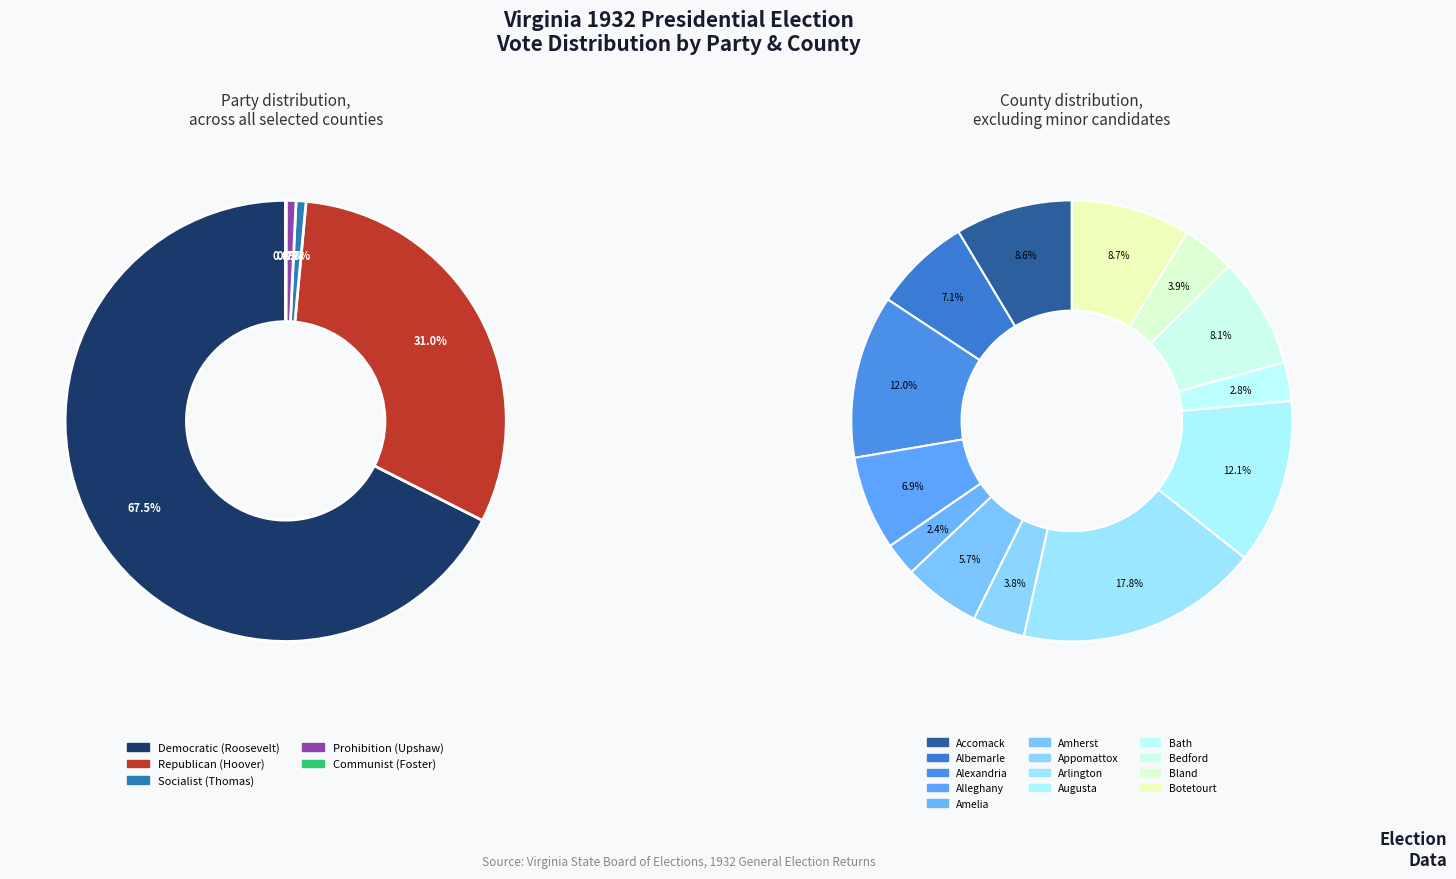

Which category has the biggest portion of the pie?

Arlington